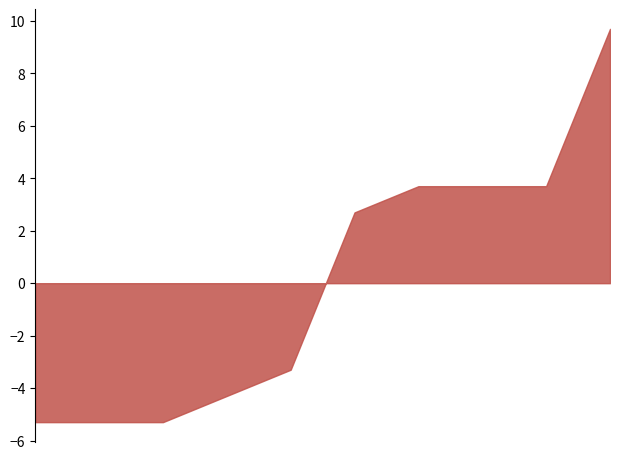

What is the maximum value shown in the chart?

9.7